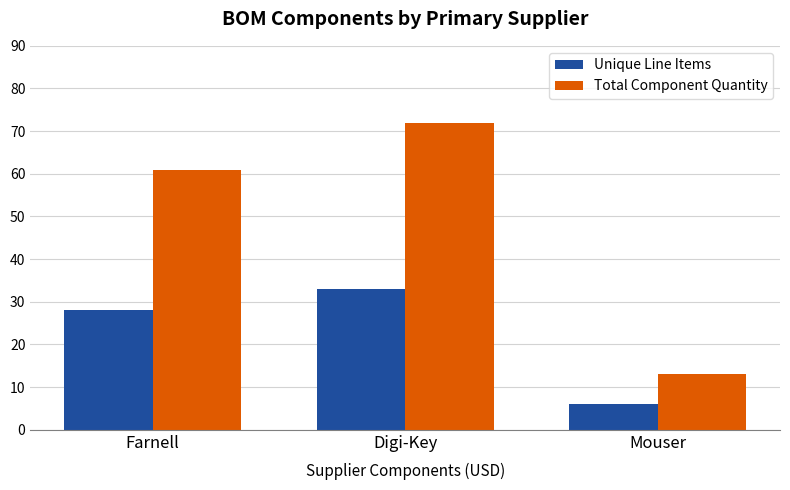

Is the value of Total Component Quantity at Digi-Key greater than the value of Unique Line Items at Digi-Key?

Yes